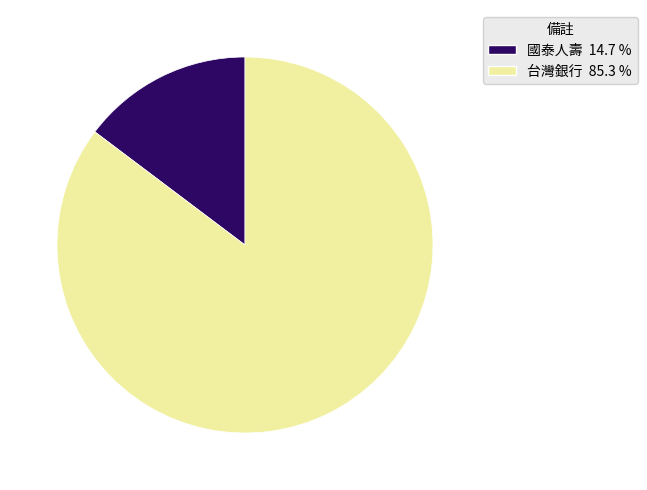

Does any single category account for the majority?

Yes